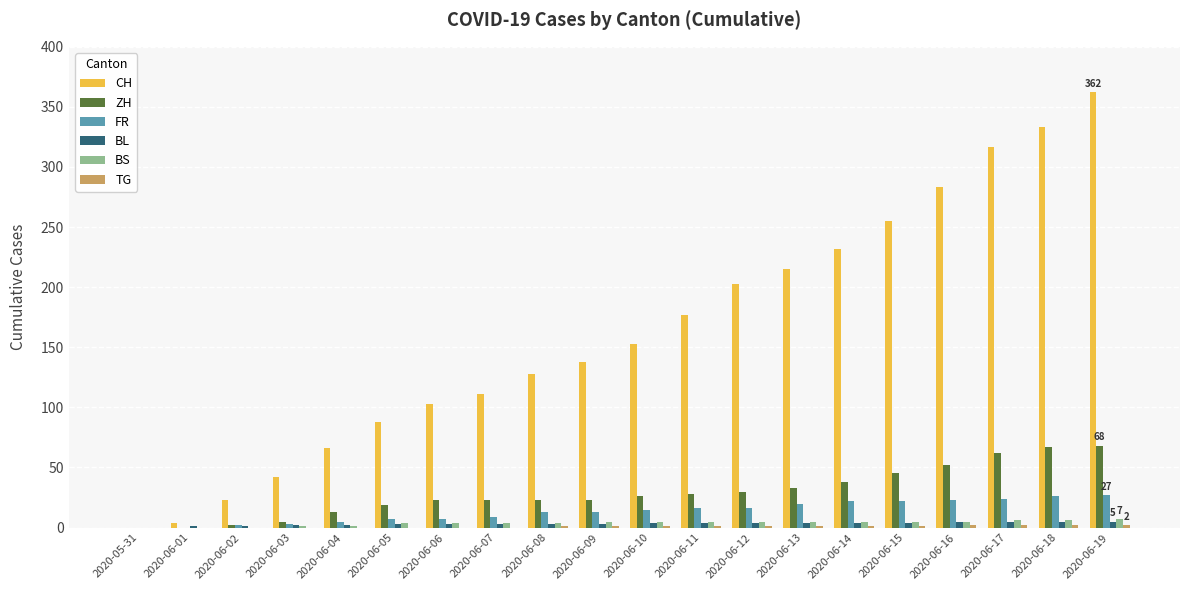

Which series changed the most between 2020-06-11 and 2020-06-15?

CH